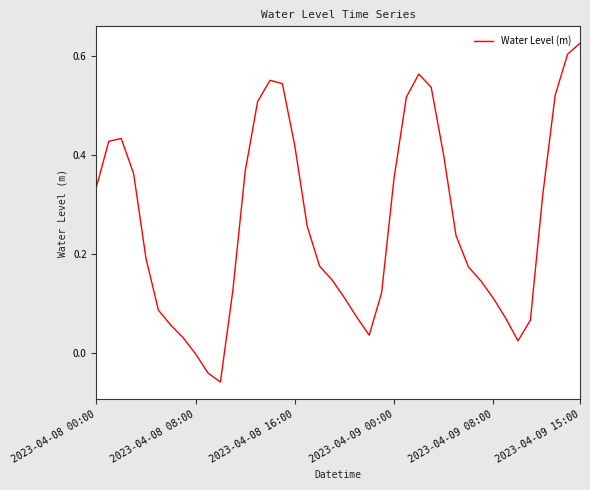

At which category does the chart reach its peak across all series?

2023-04-09 15:00